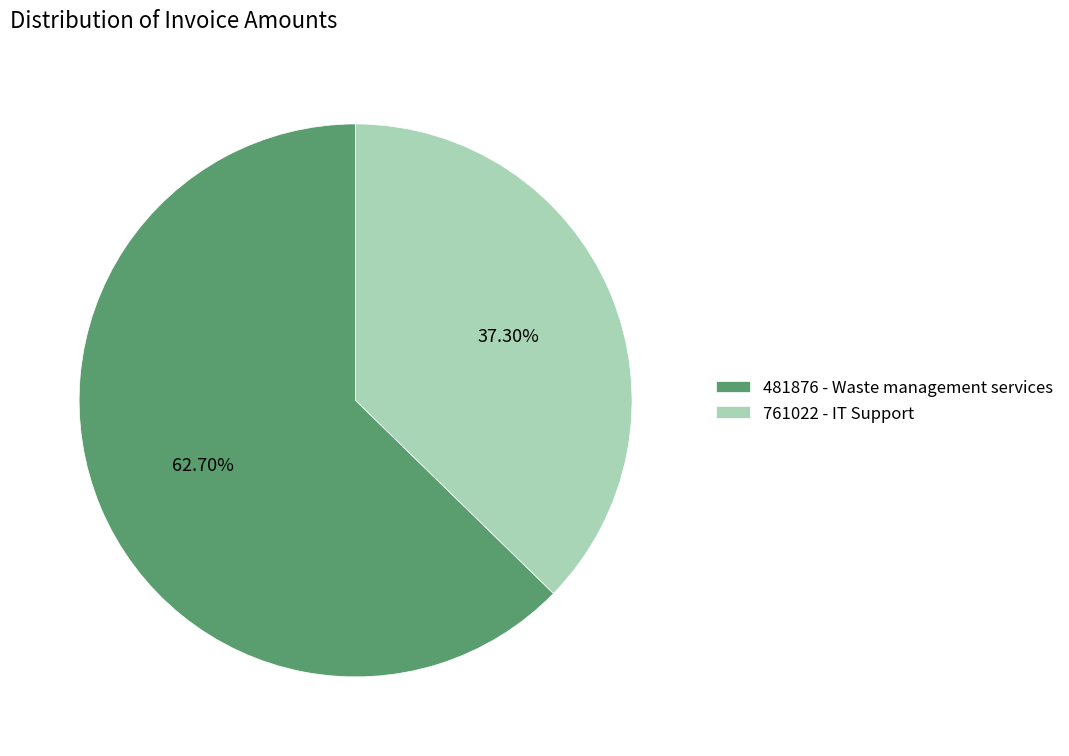

To the nearest percent, what is the combined percentage of 481876 - Waste management services and 761022 - IT Support?

100%